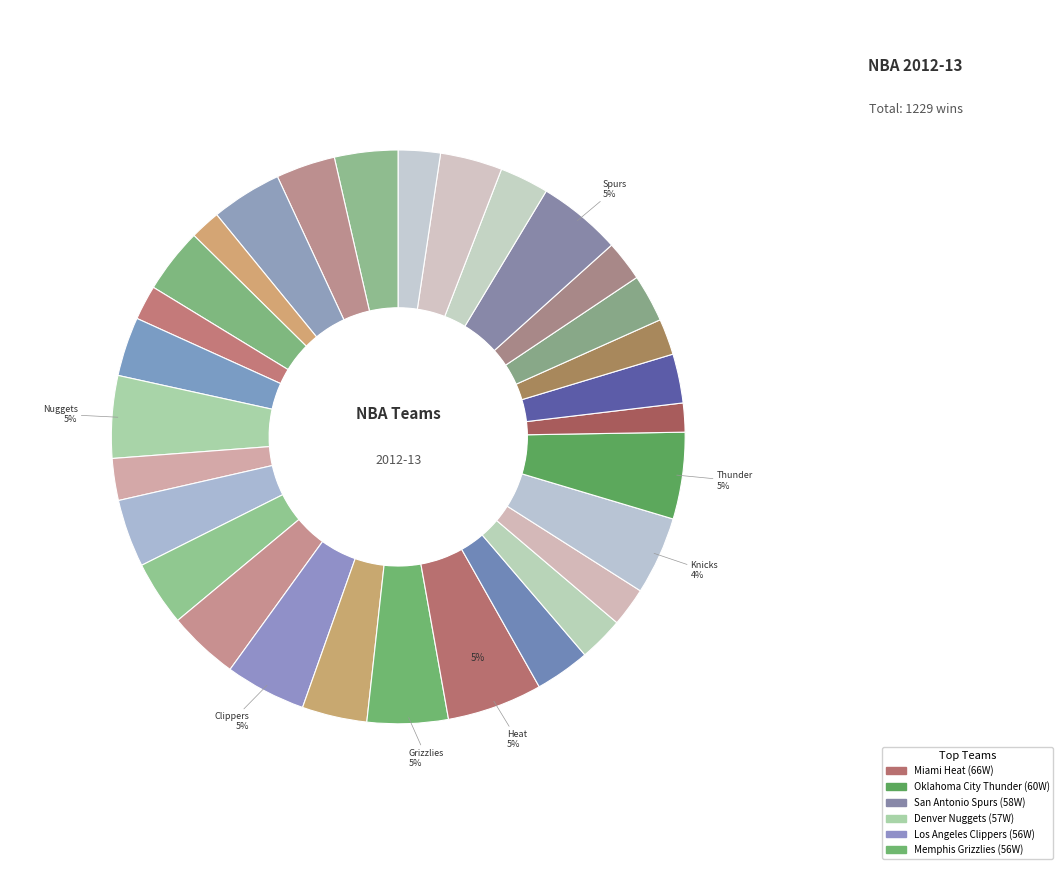

Is there any slice that represents more than half of the pie?

No